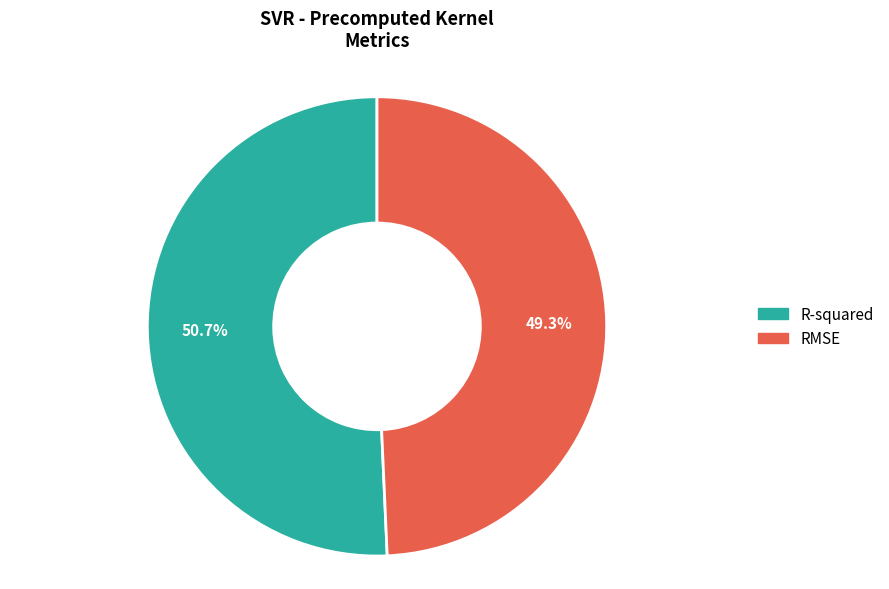

Do RMSE and R-squared together represent more than half of the pie?

Yes